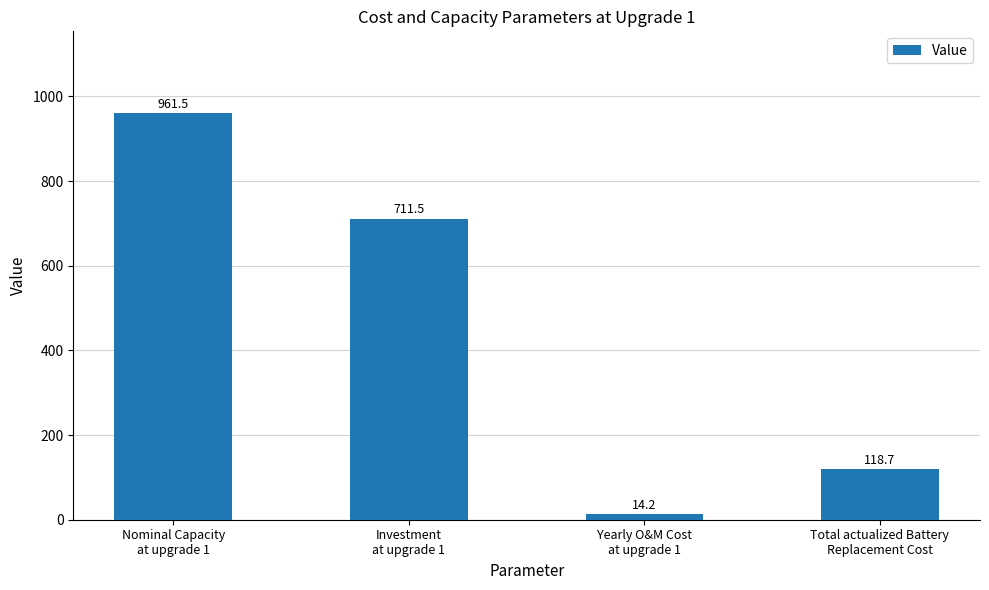

What is the change in value from Investment
at upgrade 1 to Total actualized Battery
Replacement Cost?

-592.8